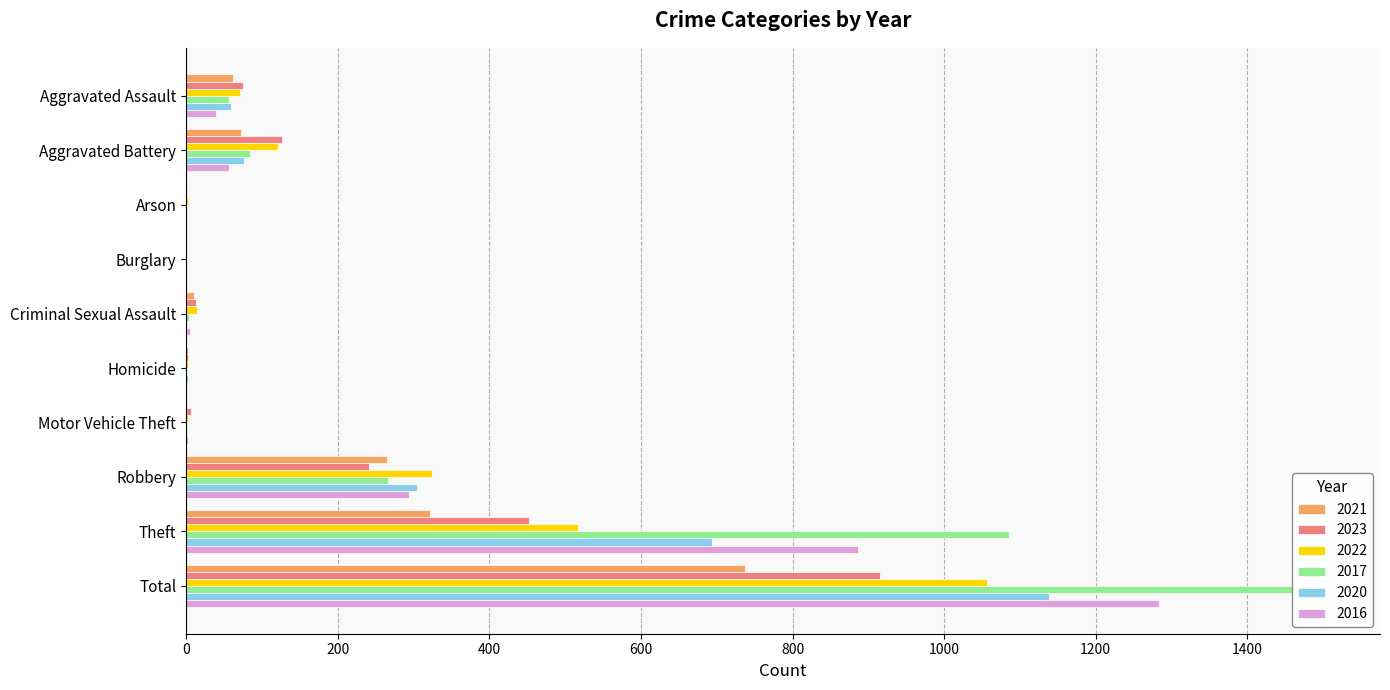

Read the 2021 value at Aggravated Assault, to the nearest 100.

100